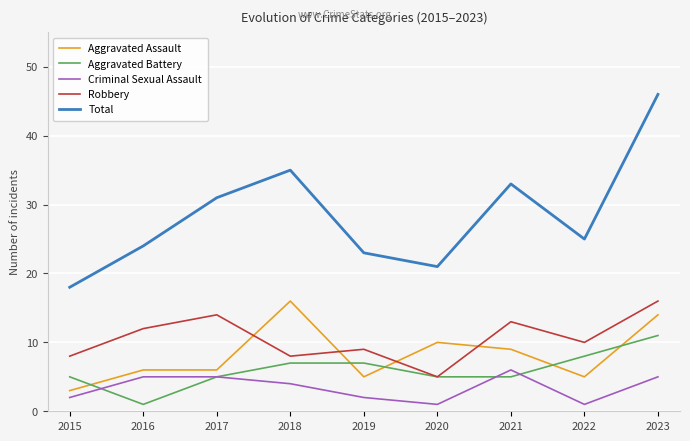

True or false: Criminal Sexual Assault has a value of 6 at 2021.

True